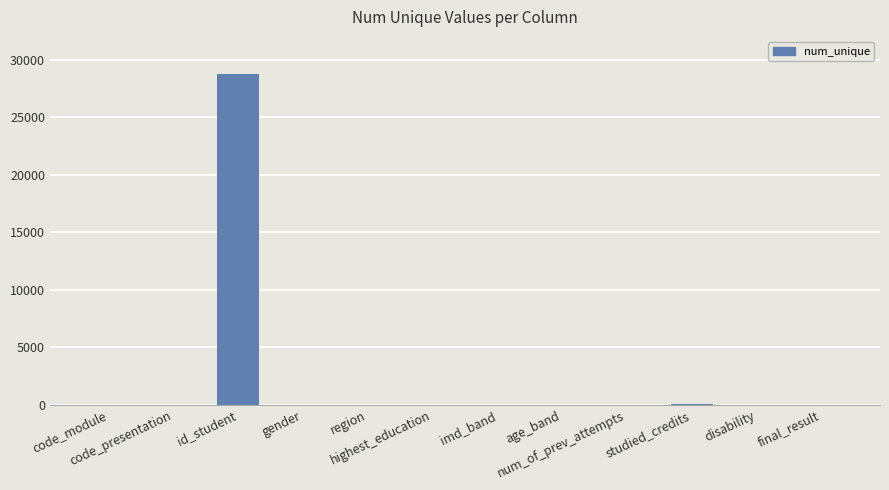

What is the greatest value displayed?

28785